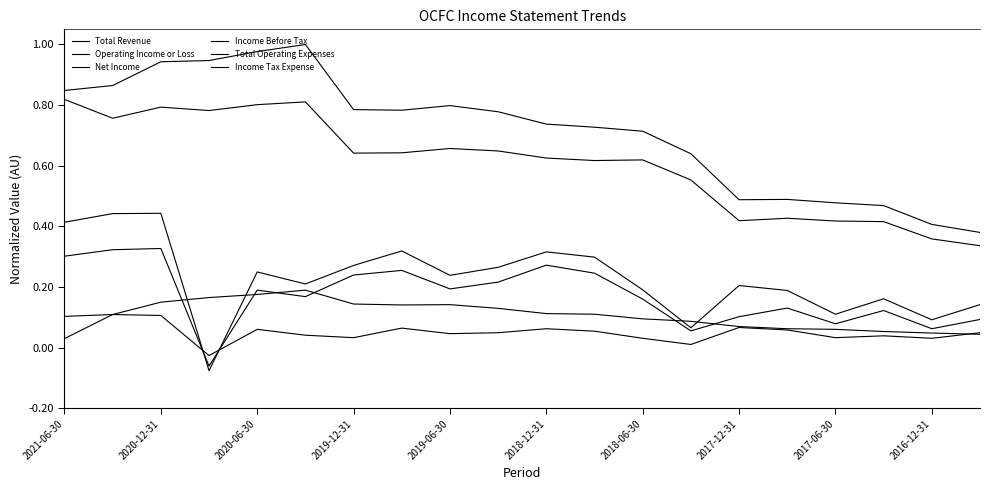

Does the chart display data point markers on the line(s)?

No